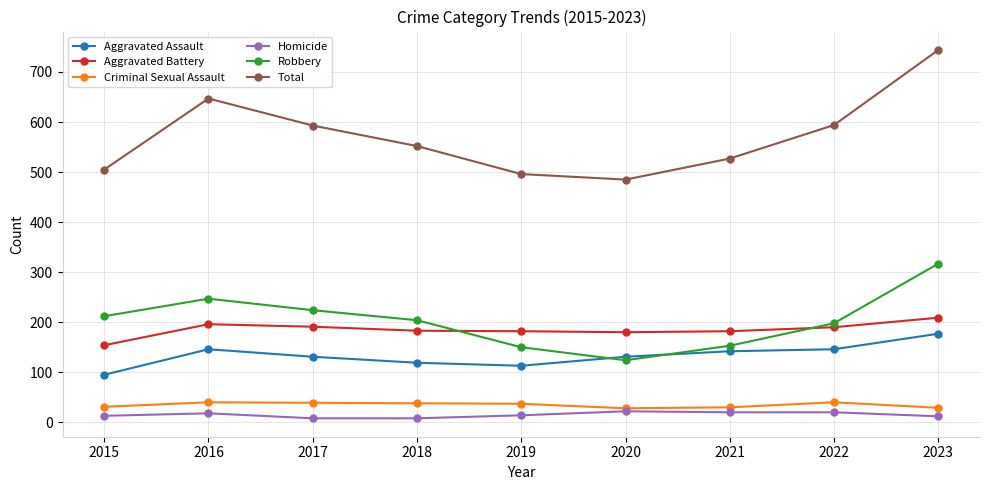

Which series has the widest spread of values?

Total